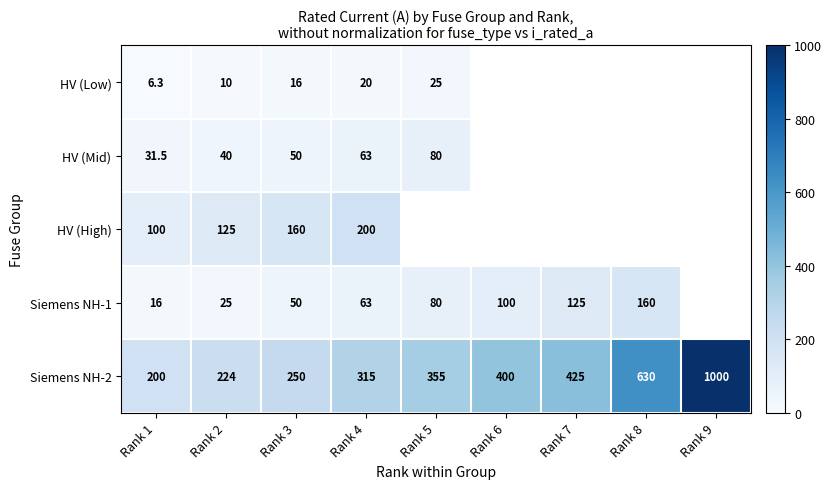

What is the total value across all series at Rank 4?

661.0